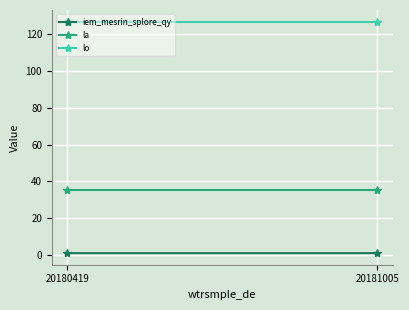

List the series in order of their overall mean, highest first.

lo, la, iem_mesrin_splore_qy